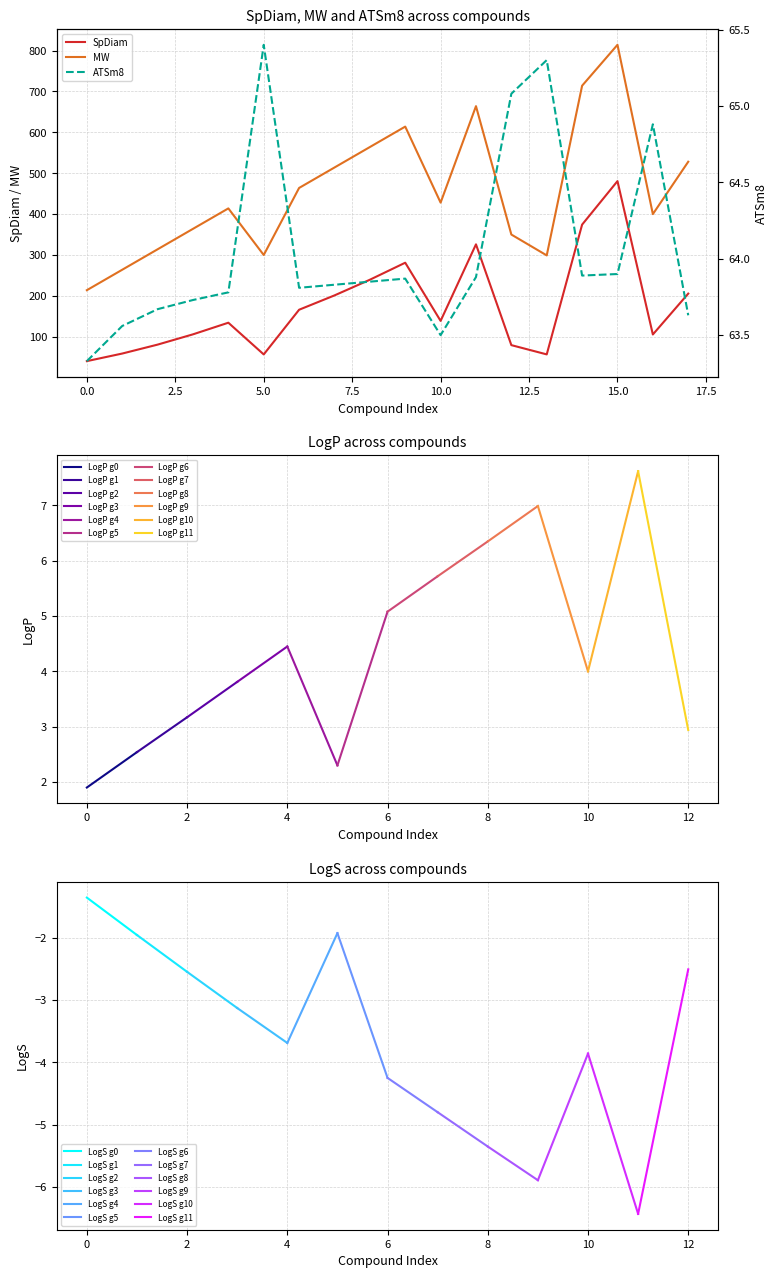

What is the highest value of the MW series?

814.1